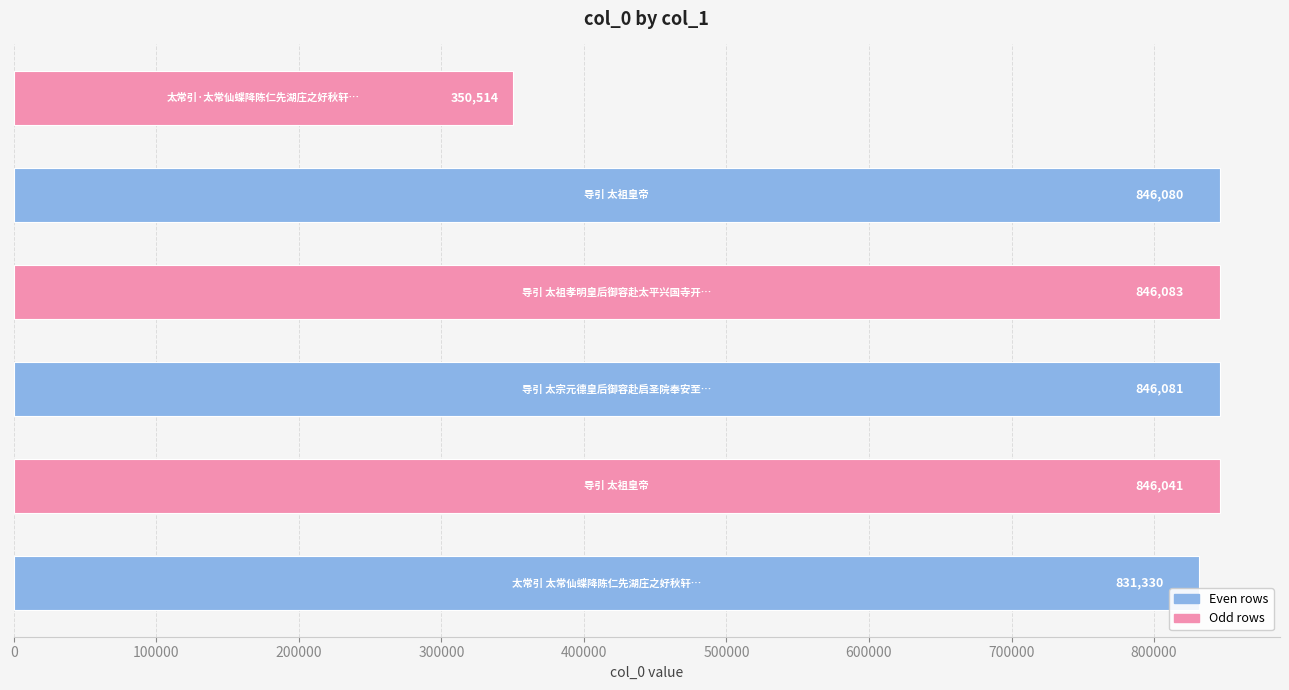

Reading bottom to top, list all the values displayed in this chart.

831330	846041	846081	846083	846080	350514